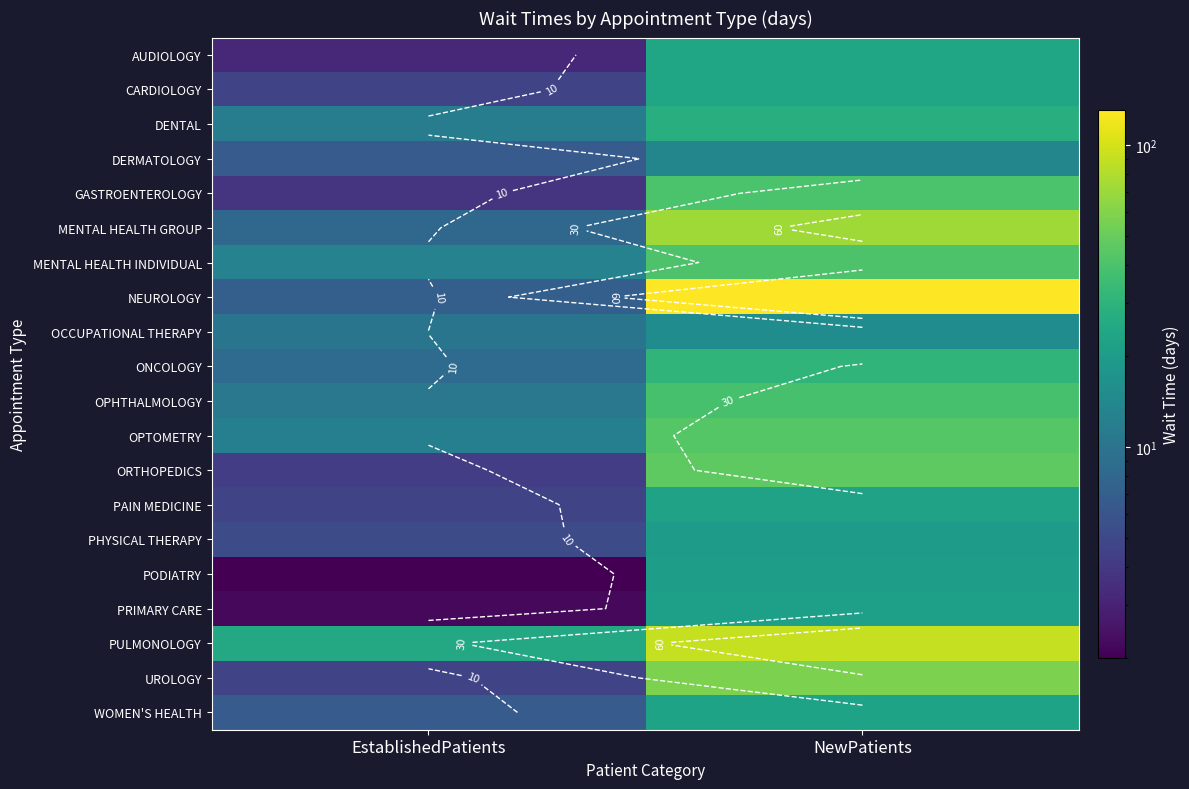

Rank the categories by OCCUPATIONAL THERAPY value from highest to lowest.

NewPatients, EstablishedPatients